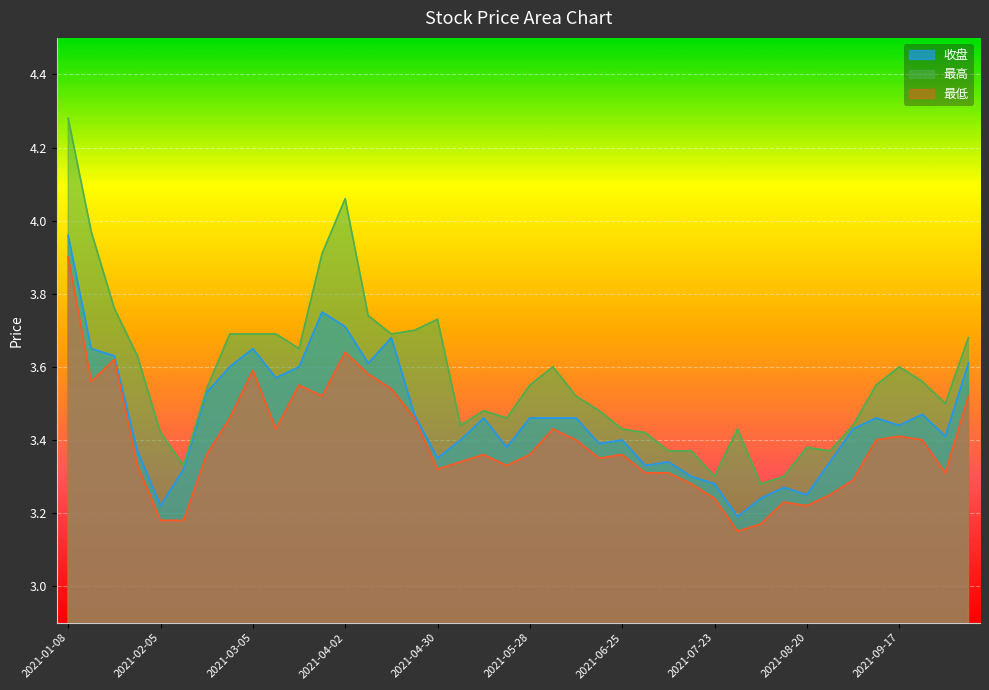

True or false: 最低 has more than 0 points higher than both neighbors.

True